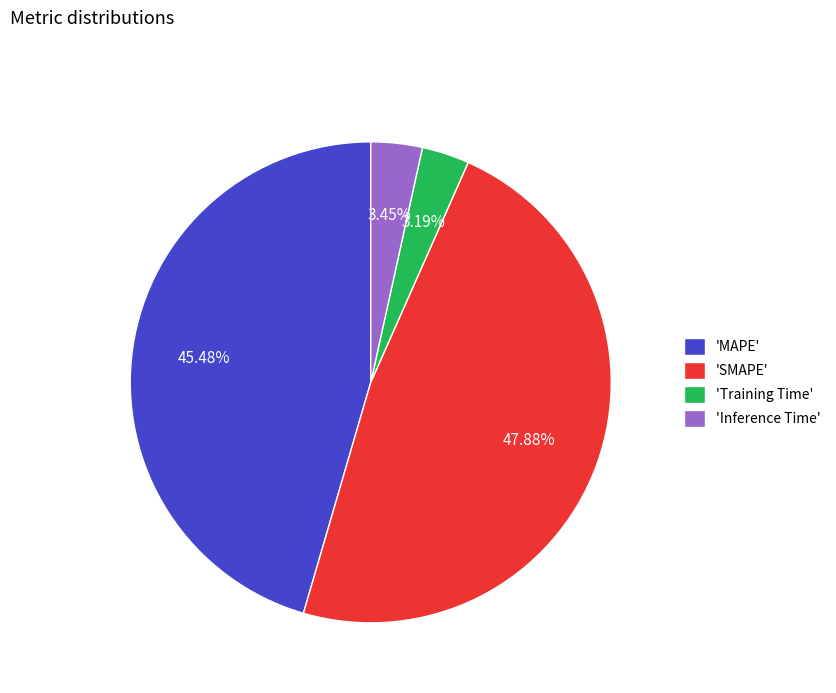

Which has a higher value, 'Inference Time' or 'MAPE'?

'MAPE'